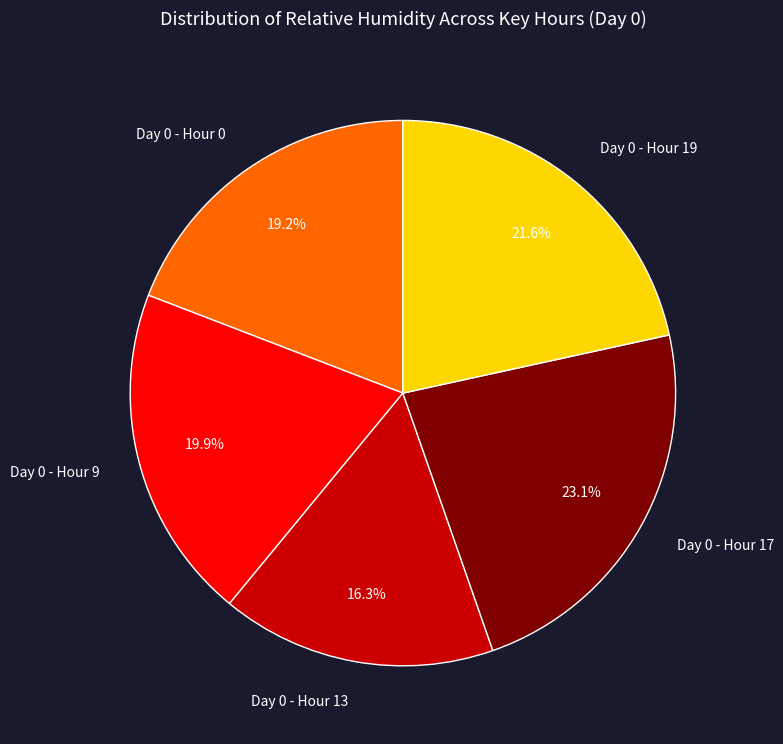

Rank the categories by value from lowest to highest.

Day 0 - Hour 13, Day 0 - Hour 0, Day 0 - Hour 9, Day 0 - Hour 19, Day 0 - Hour 17